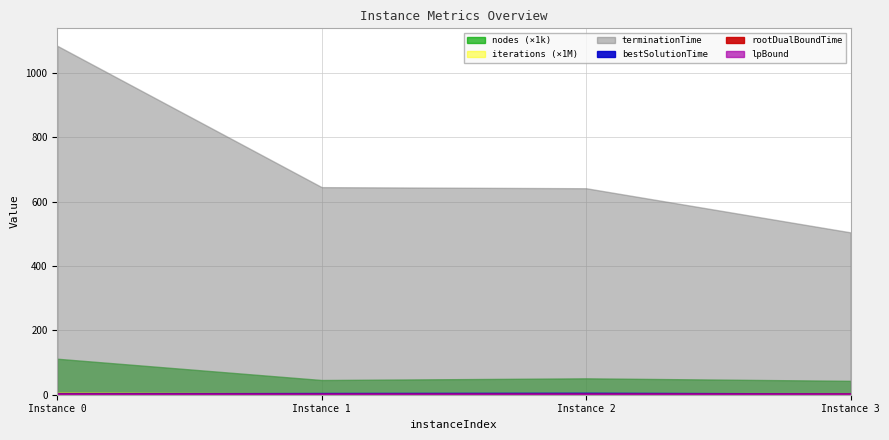

Count the number of data series in this chart.

6